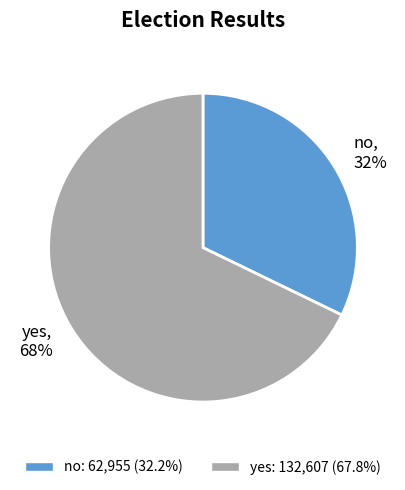

Which category accounts for the majority?

yes